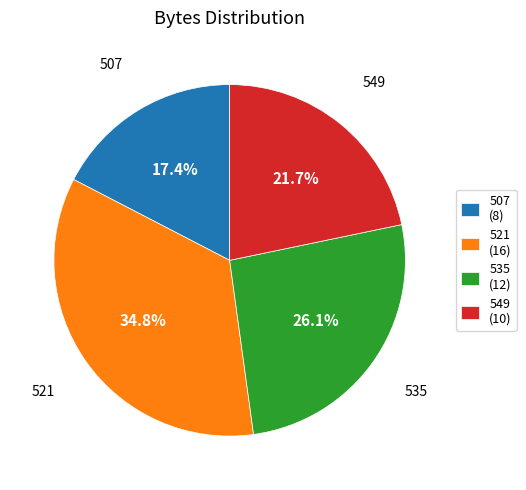

Which has a higher value, 521 (16) or 507 (8)?

521 (16)